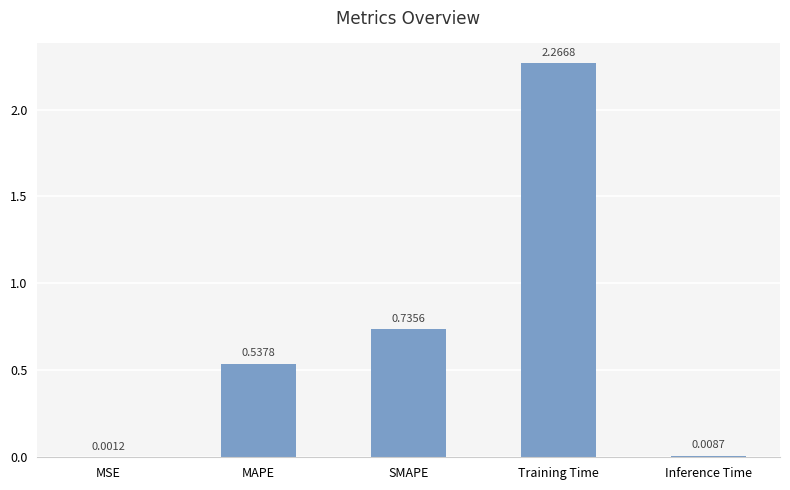

At which category does the chart reach its peak across all series?

Training Time